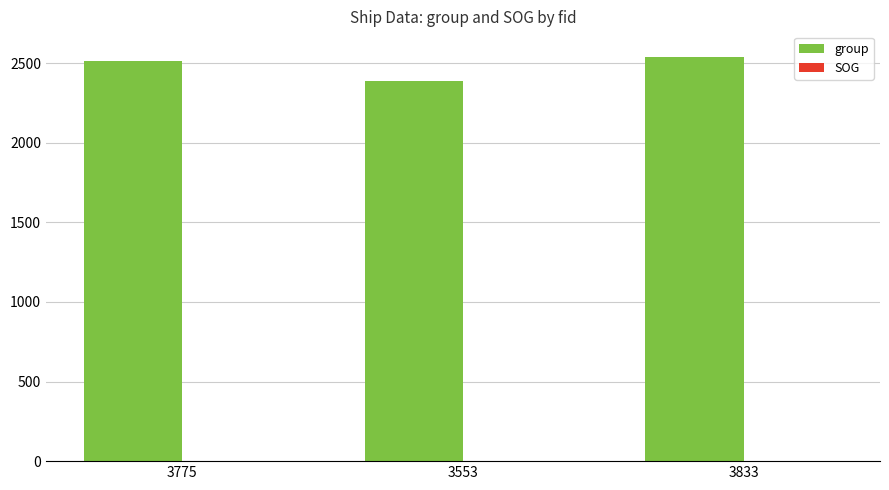

Which series has the largest total across all categories?

group